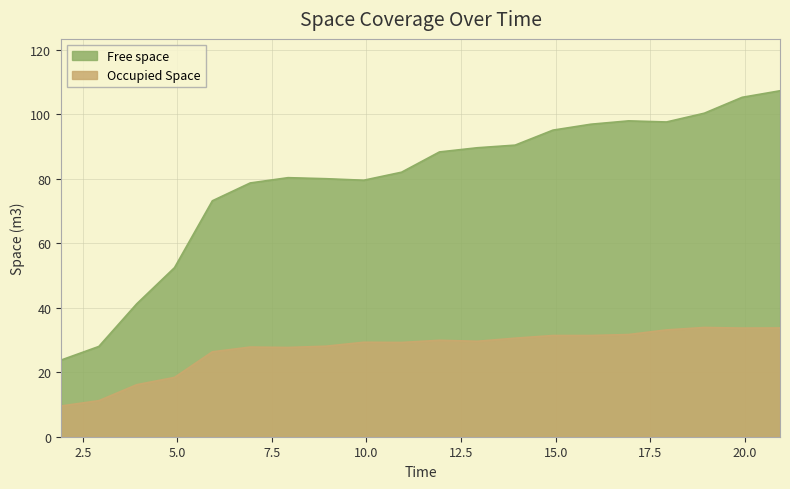

Reading left to right, what are all the values shown in this chart?

Free space: 1.928=23.8	2.927=28.0	3.927=41.2	4.927=52.4	5.927=73.1	6.927=78.7	7.927=80.3	8.927=80.0	9.927=79.5	10.927=82.0	11.928=88.3	12.927=89.6	13.928=90.4	14.927=95.0	15.927=96.9	16.927=97.9	17.927=97.6	18.927=100.3	19.927=105.2	20.927=107.2
Occupied Space: 1.928=9.5	2.927=11.2	3.927=16.1	4.927=18.4	5.927=26.3	6.927=27.8	7.927=27.7	8.927=28.1	9.927=29.3	10.927=29.2	11.928=29.9	12.927=29.6	13.928=30.5	14.927=31.4	15.927=31.4	16.927=31.7	17.927=33.1	18.927=33.9	19.927=33.7	20.927=33.7